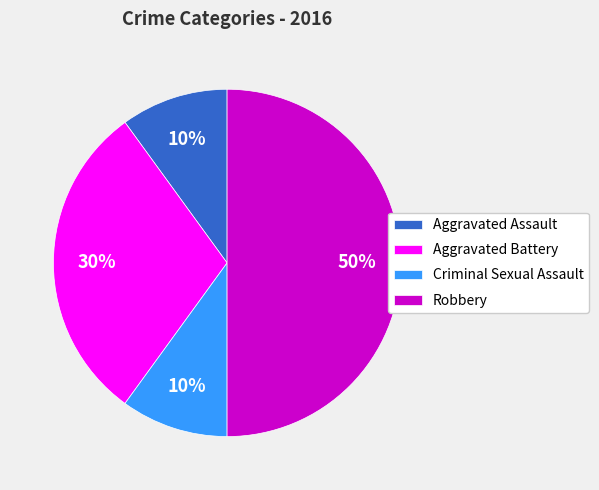

Combined, do Aggravated Assault and Robbery account for over 50%?

Yes